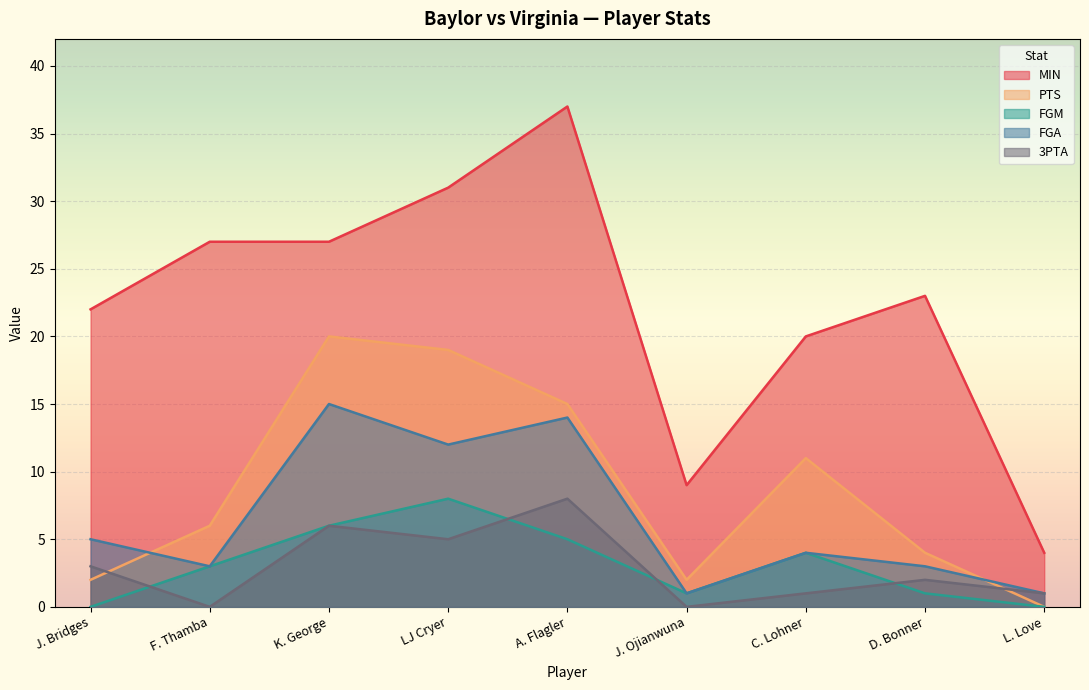

List the series in order of their peak value, lowest first.

FGM, 3PTA, FGA, PTS, MIN